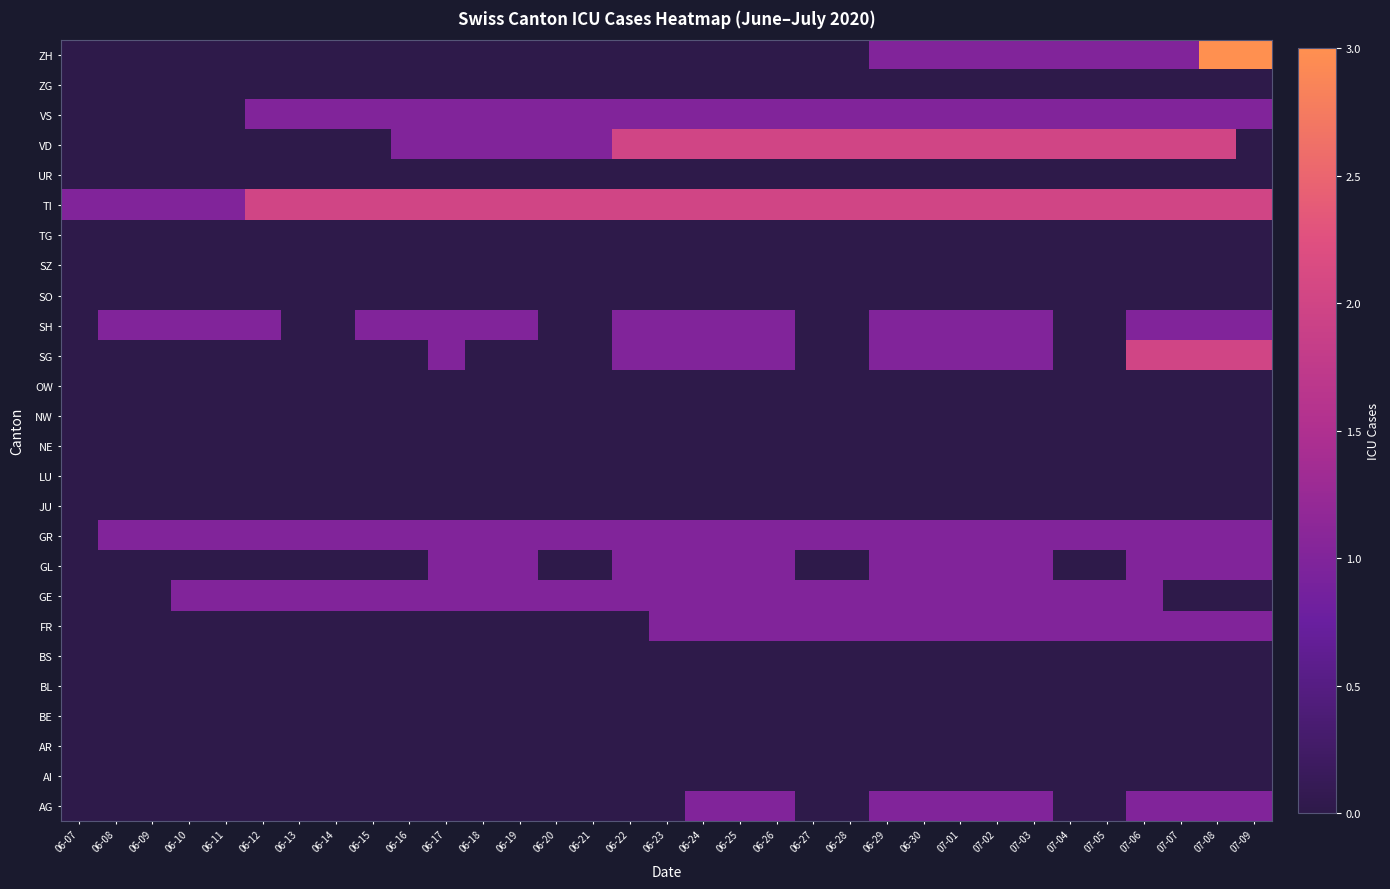

What is the total value across all series at 06-27?

8